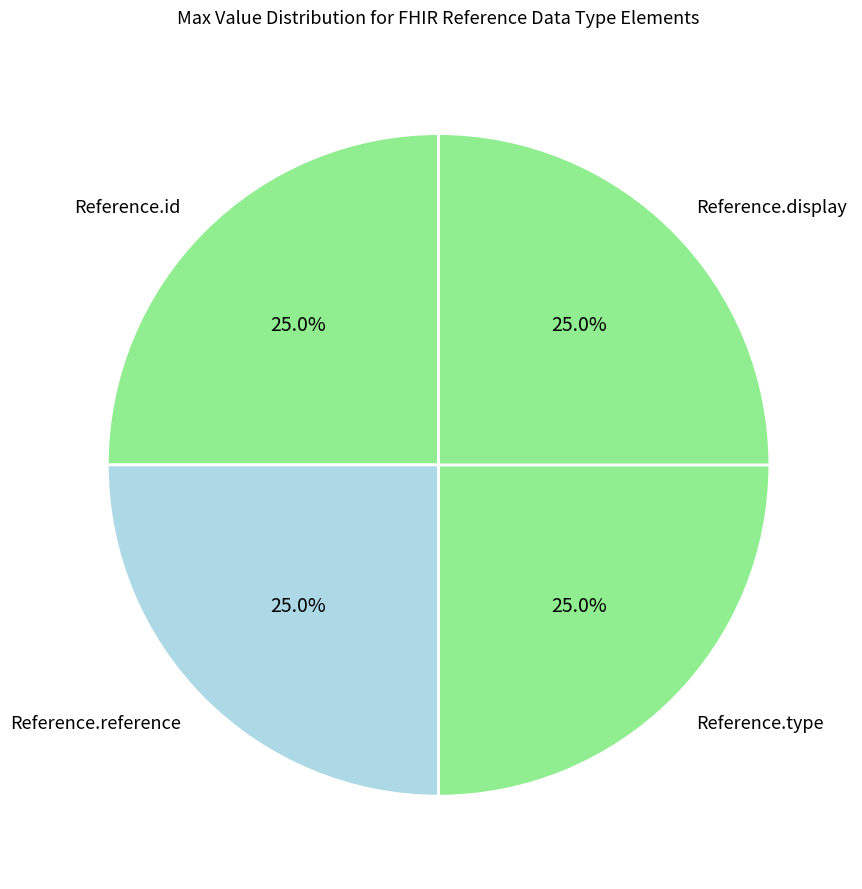

How many slices are in this pie chart?

4